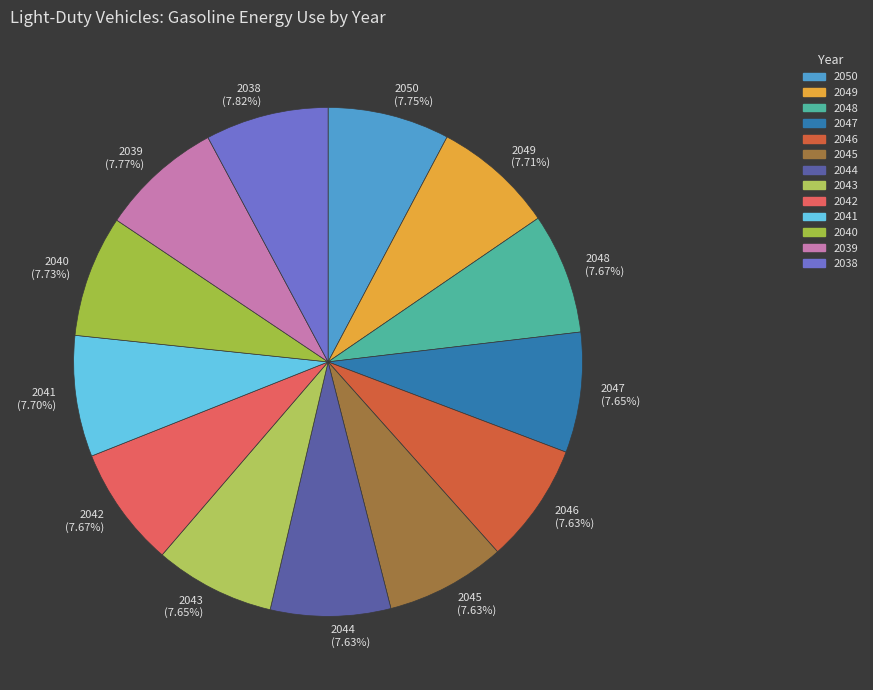

What is the ratio of the value at 2044 to the value at 2048?

1.0